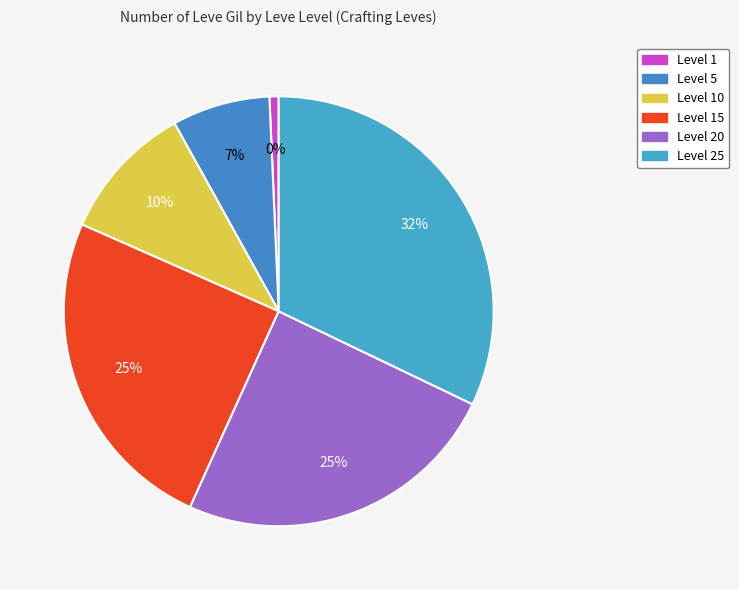

Is there a majority slice in this chart?

No